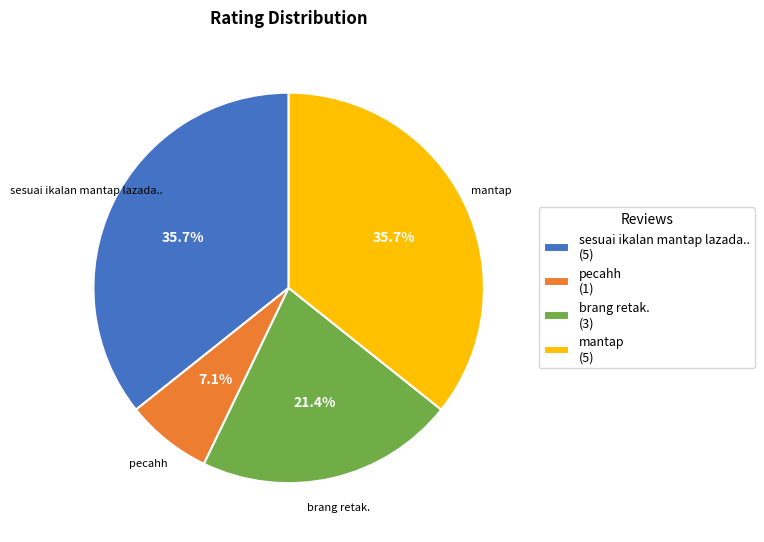

Is it true that brang retak. is 21% of the pie?

True